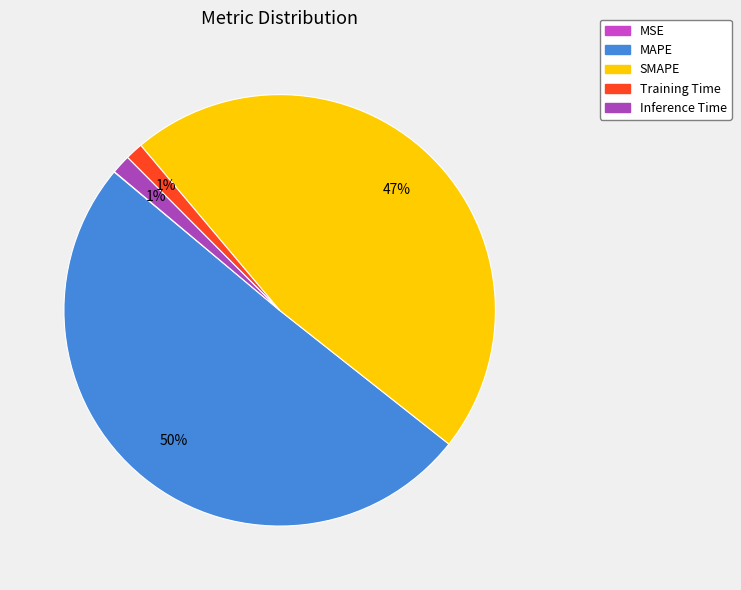

Which has a higher value, MSE or Inference Time?

Inference Time